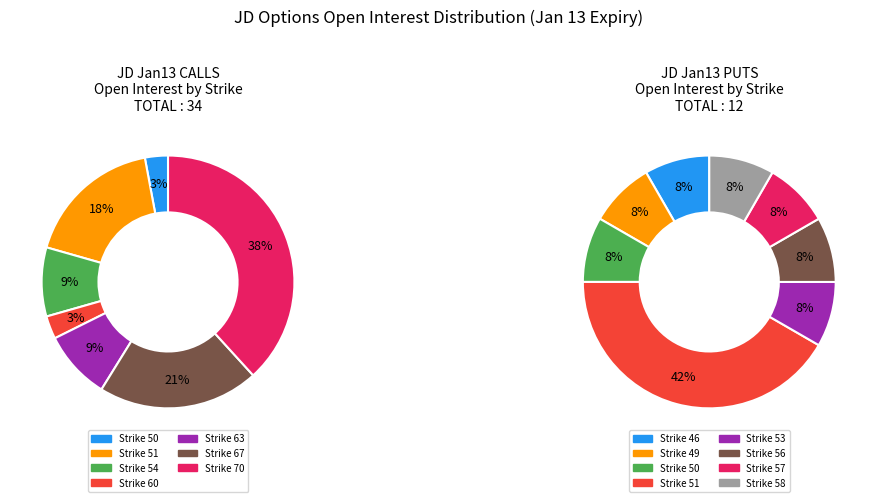

What percentage is NOT represented by 11?

100.0%